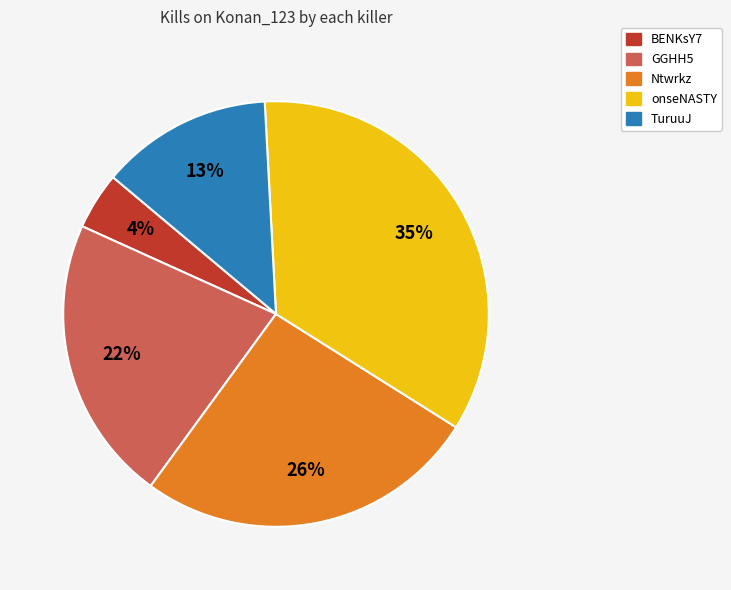

To the nearest percent, what is the average slice percentage?

20%